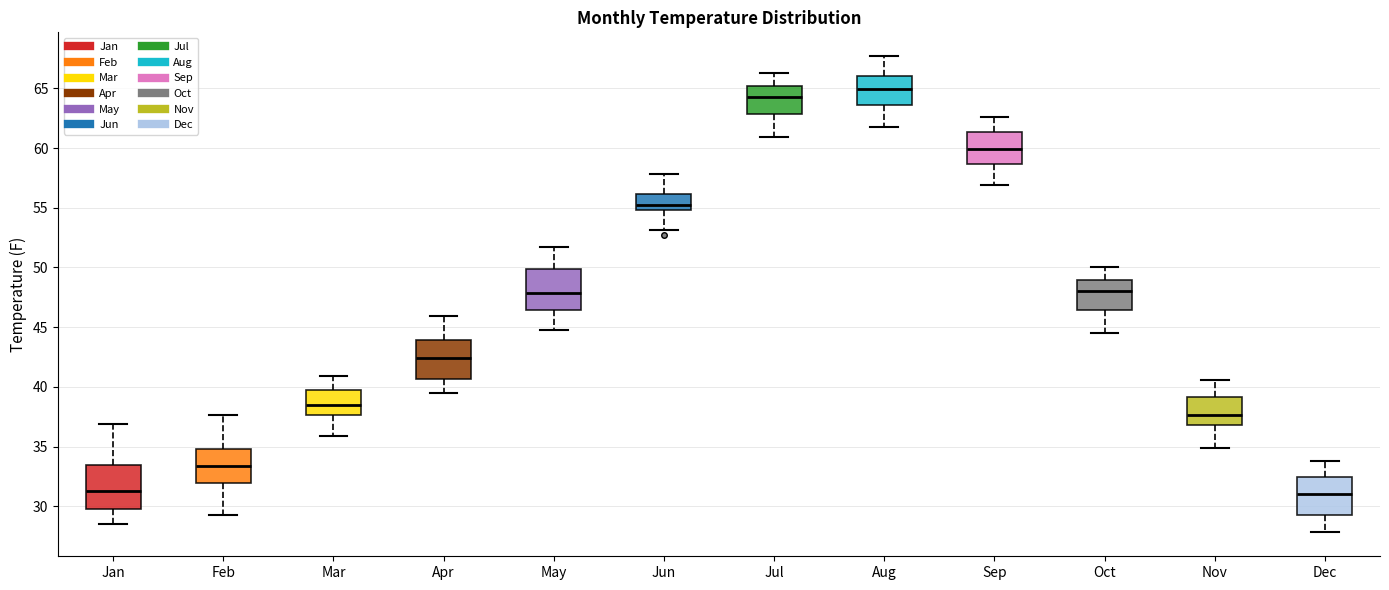

Which box has the highest median line?

Aug